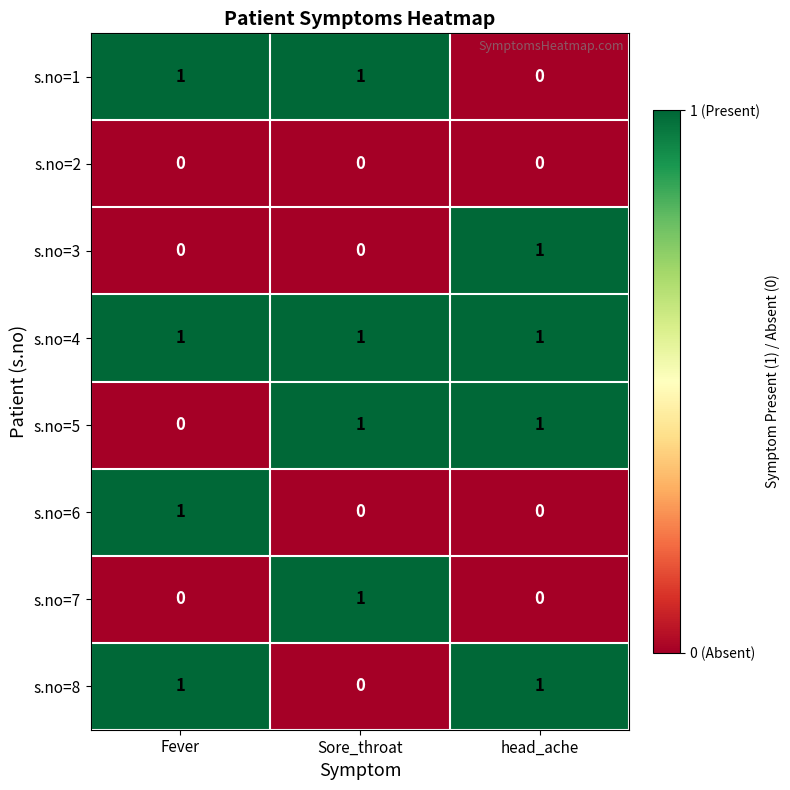

Which series has the largest total across all categories?

s.no=4